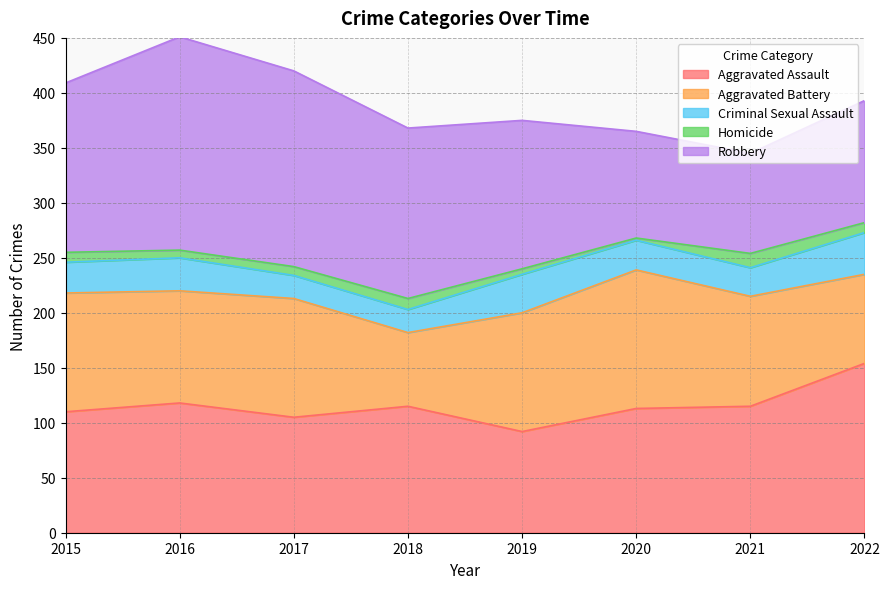

What is the smallest value displayed?

2